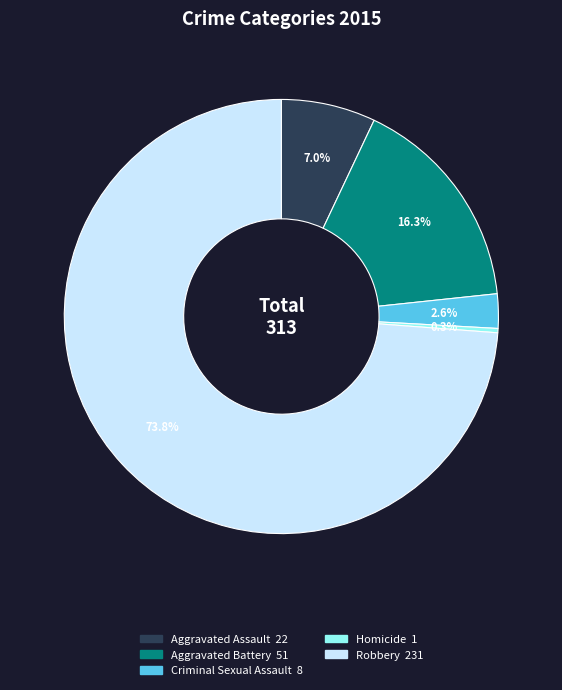

What percentage is the Aggravated Assault slice, to the nearest percent?

7%